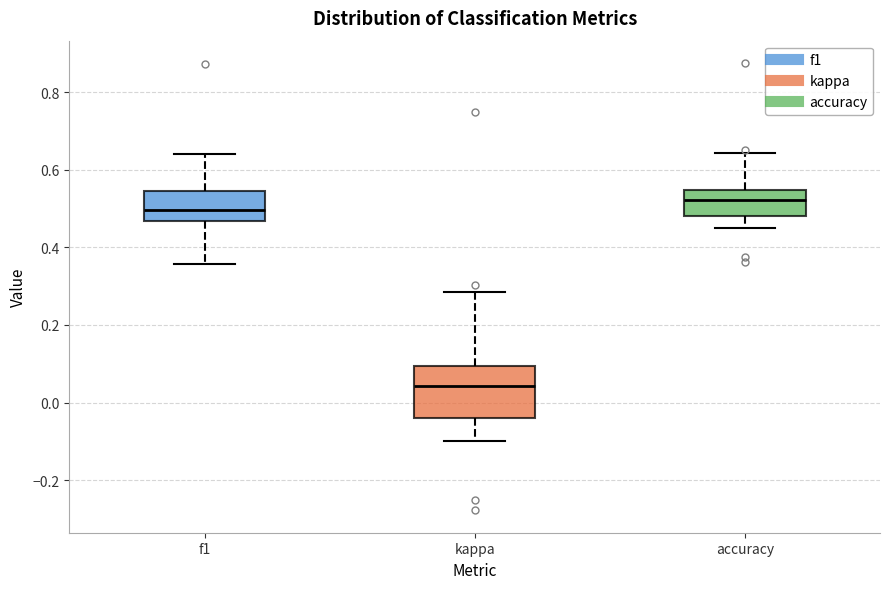

Reading left to right, transcribe this box plot: for each box, give where its median line is, the range the box spans, and where its two whiskers end, as read against the y-axis. The values are not printed on the chart, so give them approximately, as read against the axis.

f1: median 0.50, box 0.46 to 0.54, whiskers 0.36 to 0.64
kappa: median 0.04, box -0.04 to 0.10, whiskers -0.10 to 0.28
accuracy: median 0.52, box 0.48 to 0.54, whiskers 0.46 to 0.64